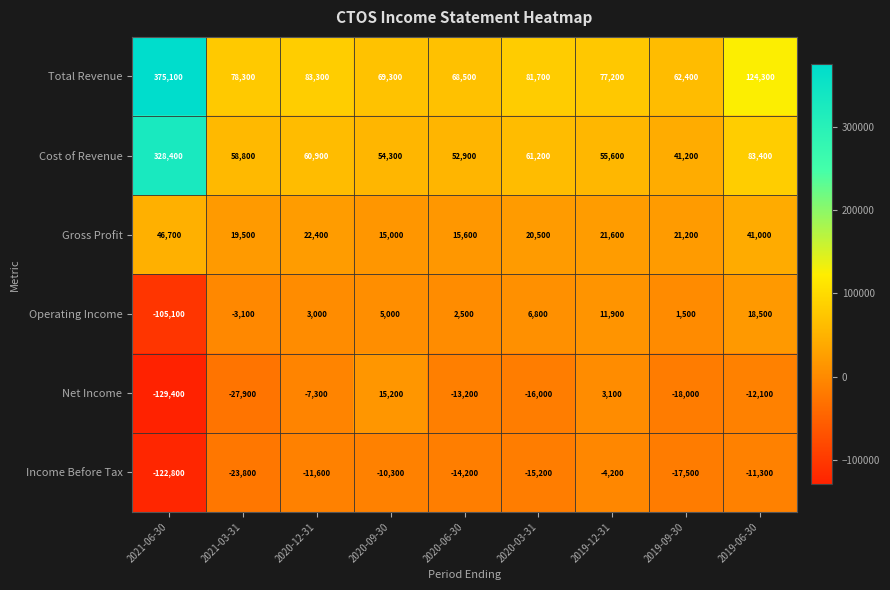

What is the spread (max minus min) of values at 2021-03-31?

106200